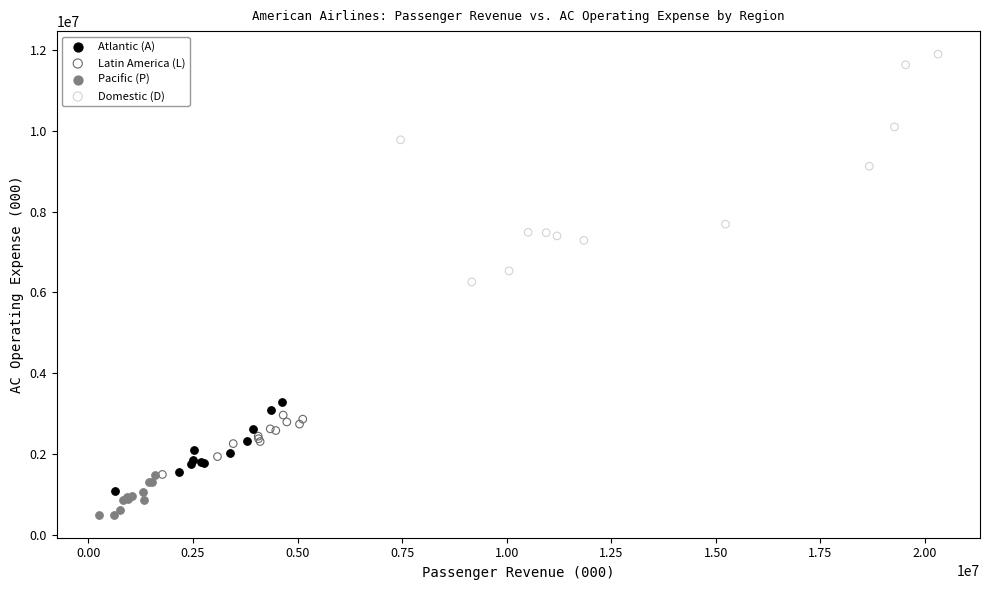

Which series contains the highest Y value?

Domestic (D)